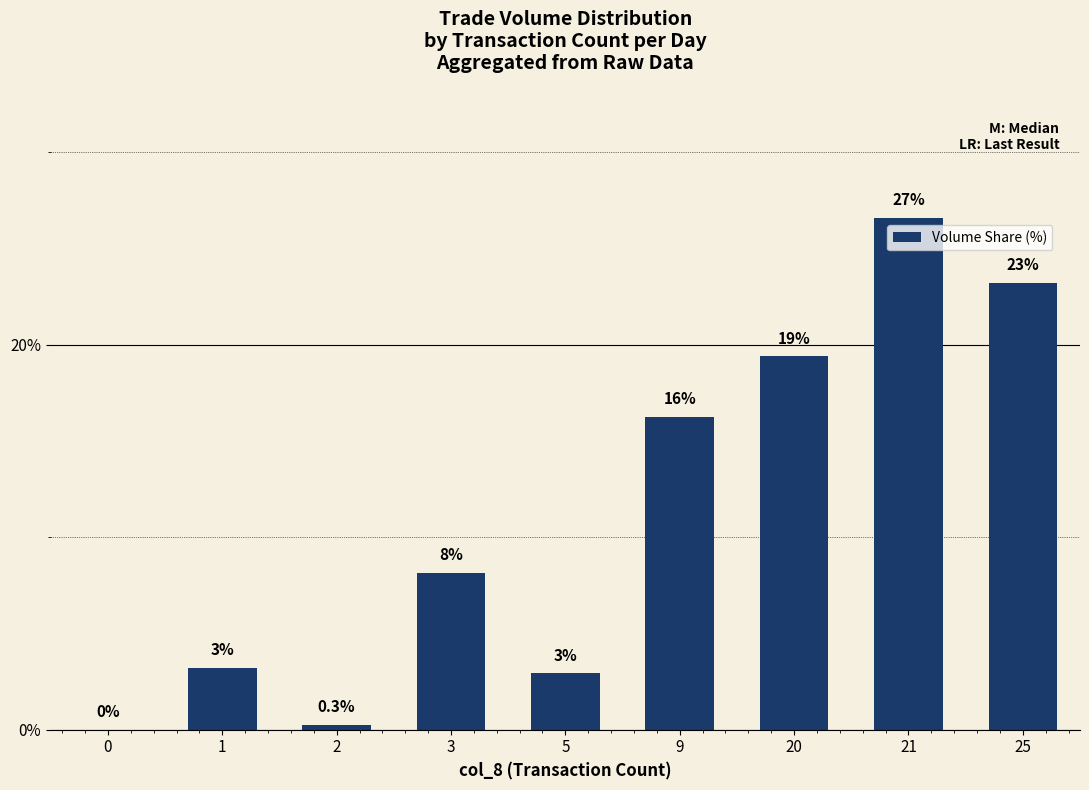

Reading left to right, transcribe all the data shown in this chart.

0=0.0	1=3.2	2=0.3	3=8.1	5=2.9	9=16.2	20=19.4	21=26.6	25=23.2